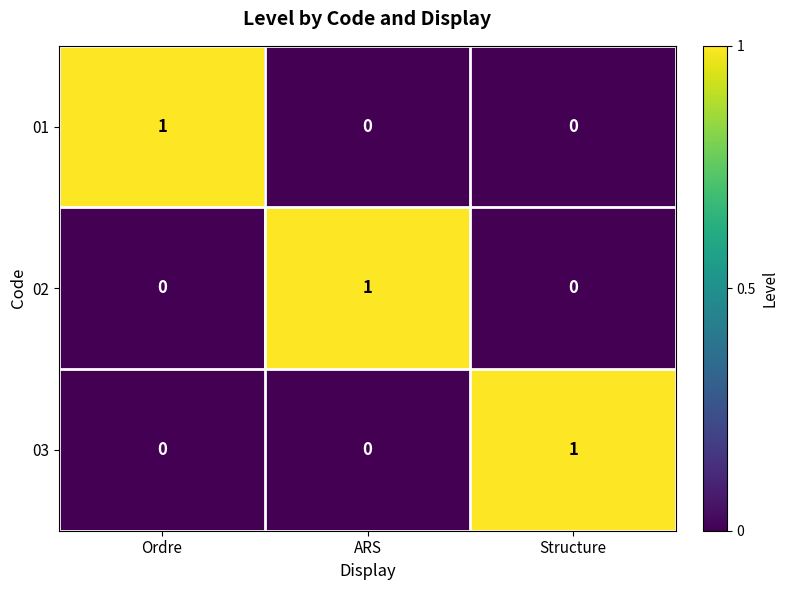

At how many categories does at least one series exceed 0?

3